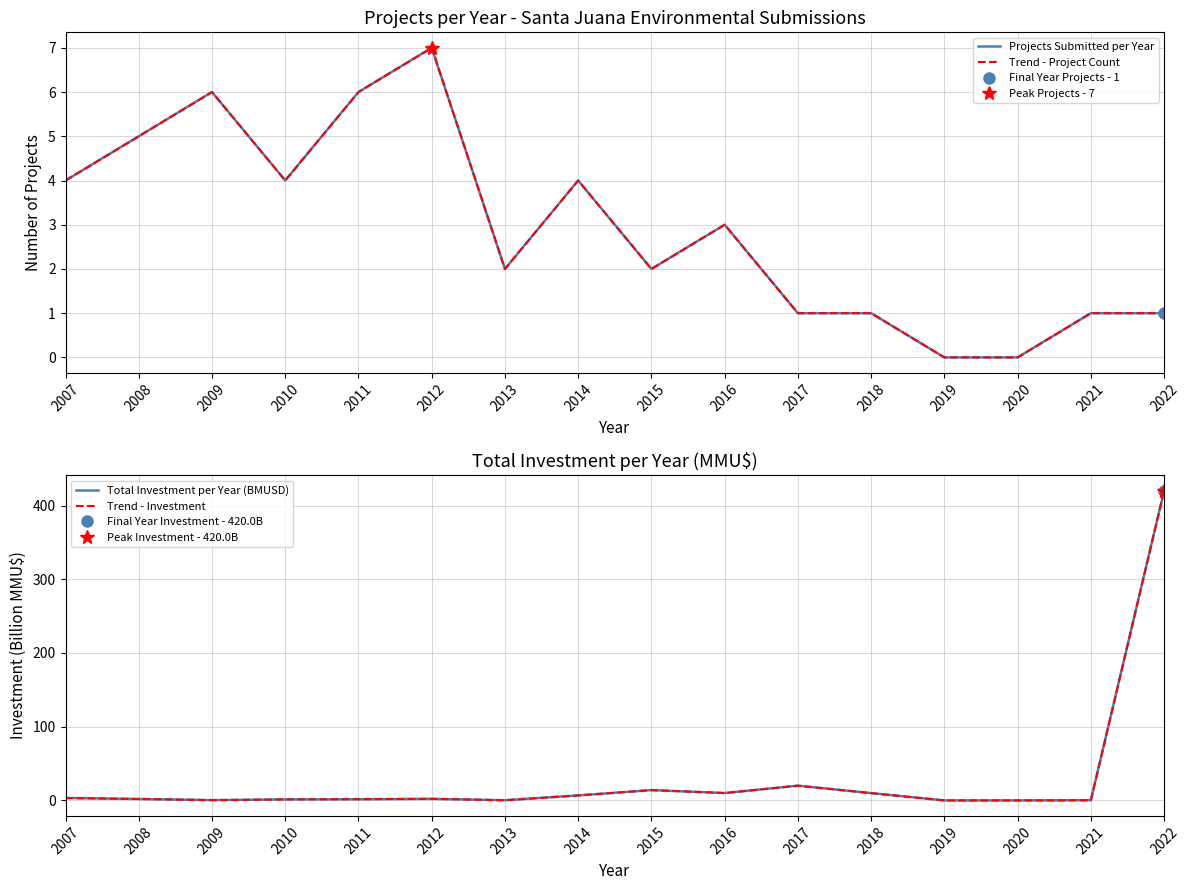

Which category has the highest value in the Projects Submitted per Year series?

2012